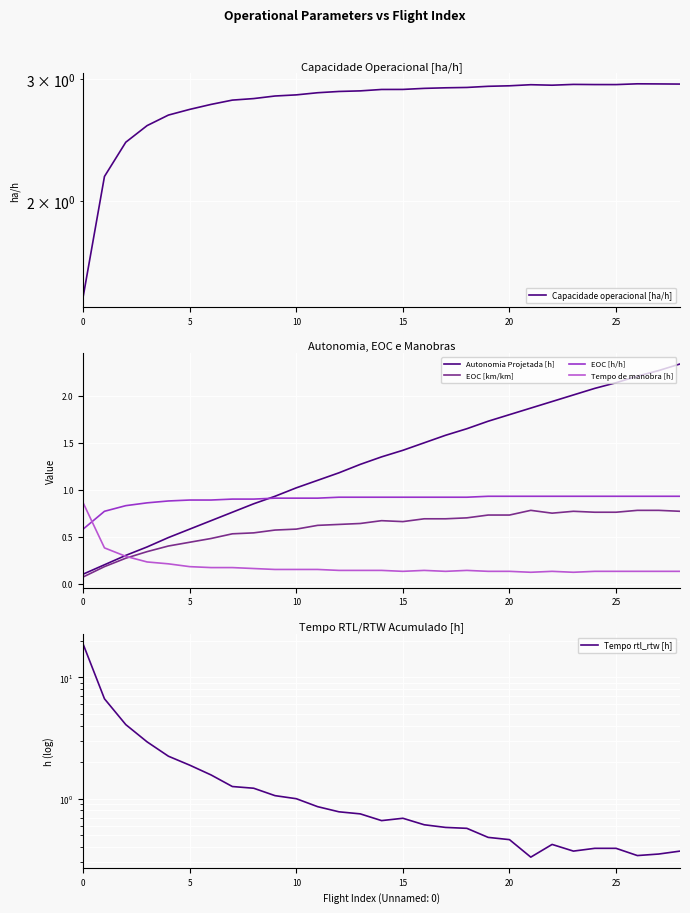

What is the difference between the maximum and minimum values in the EOC [h/h] series?

0.4